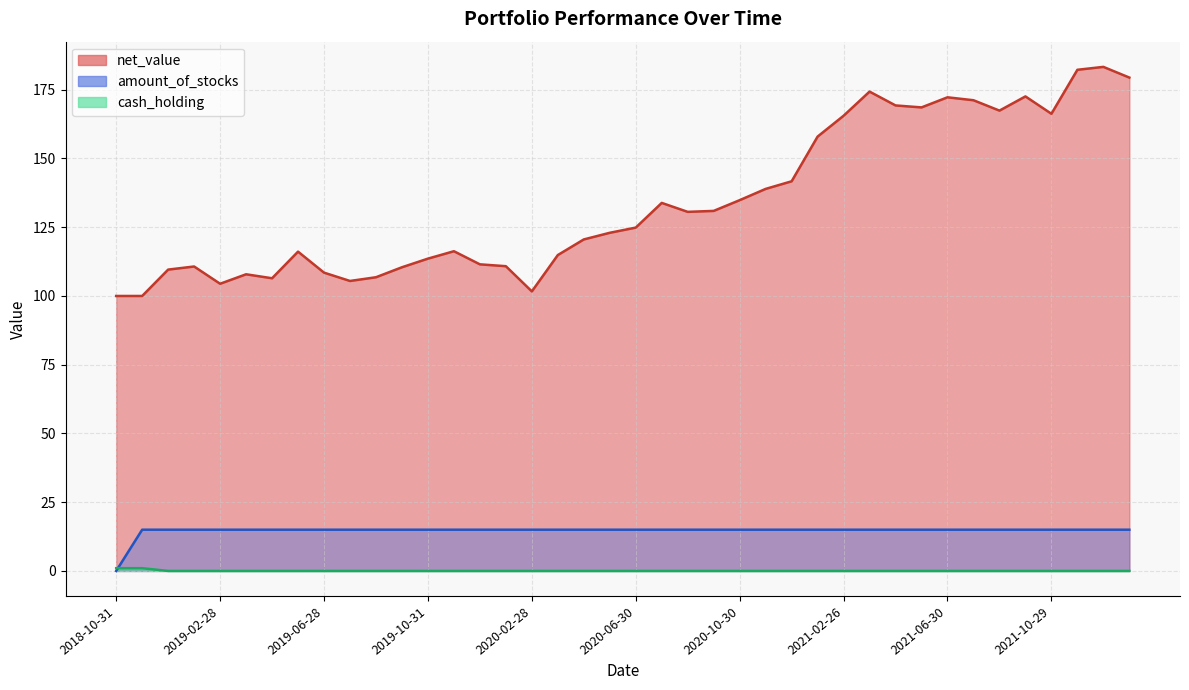

At which category does net_value reach its first local valley?

2019-02-28